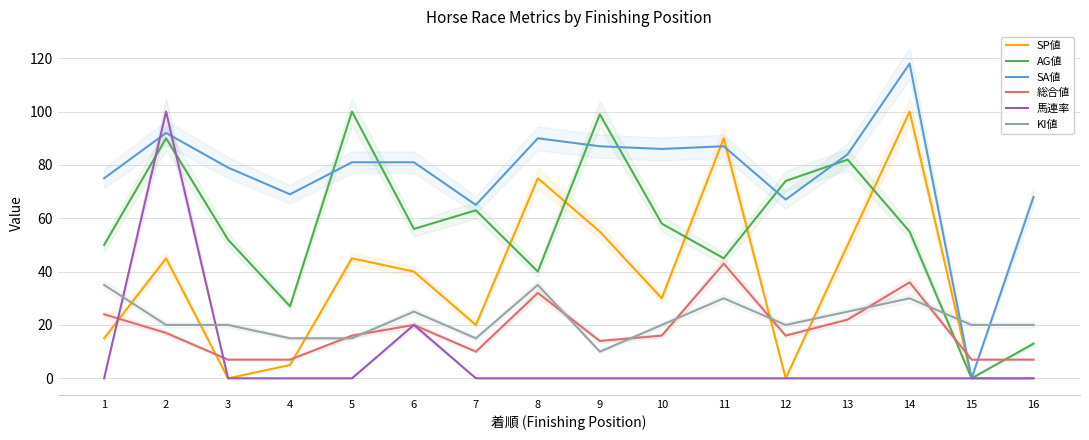

Read the 総合値 value at 10, to the nearest 10.

20